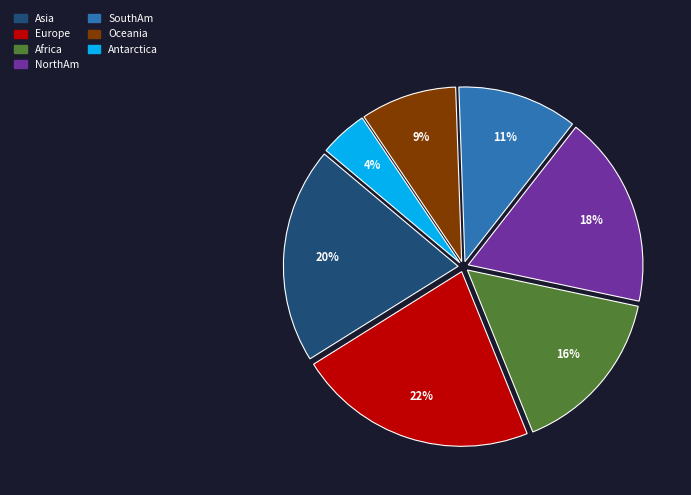

True or false: NorthAm accounts for 18% of the total.

True